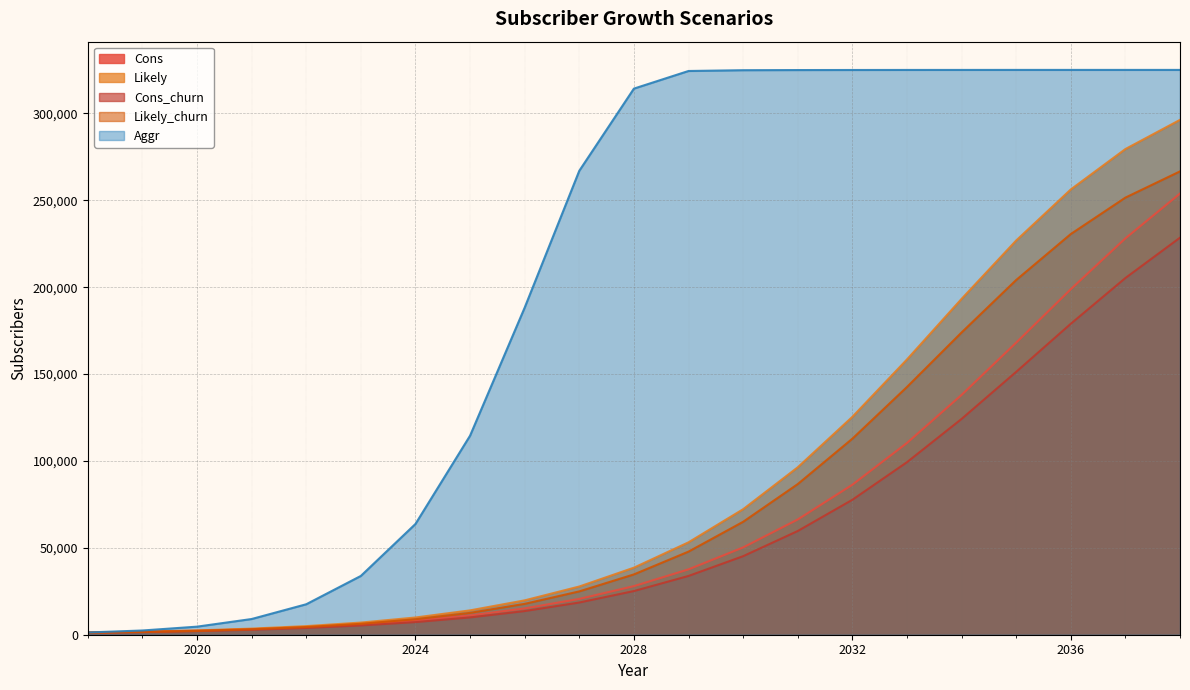

Which series has the widest spread of values?

Aggr